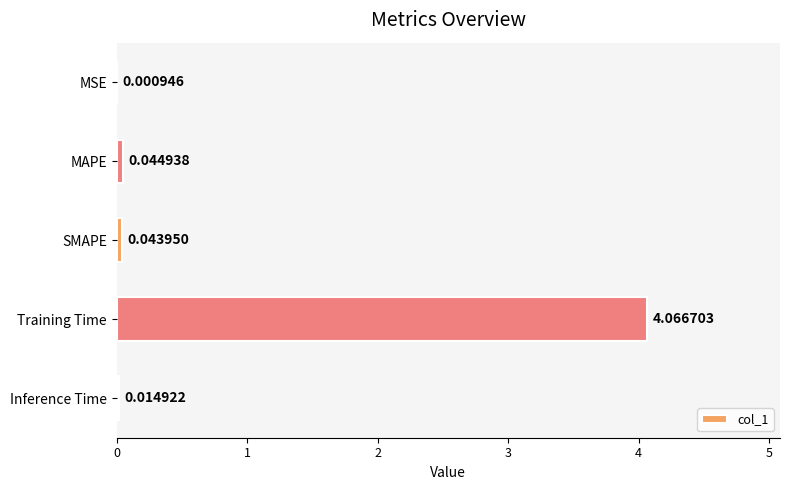

What is the sum of all values?

4.2